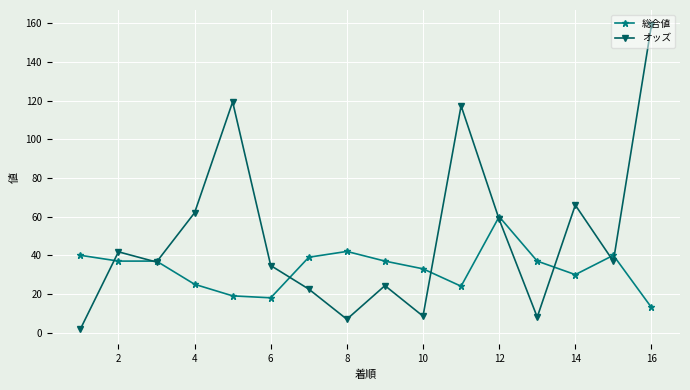

True or false: 総合値 has more than 2 interior local peaks.

True